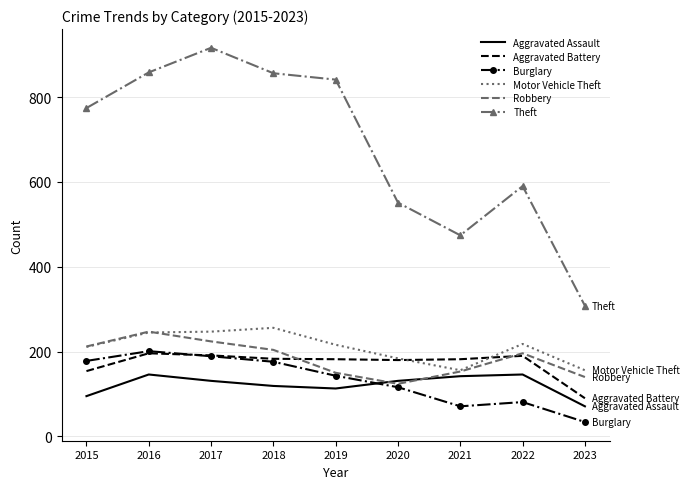

Which series has the widest spread of values?

Theft